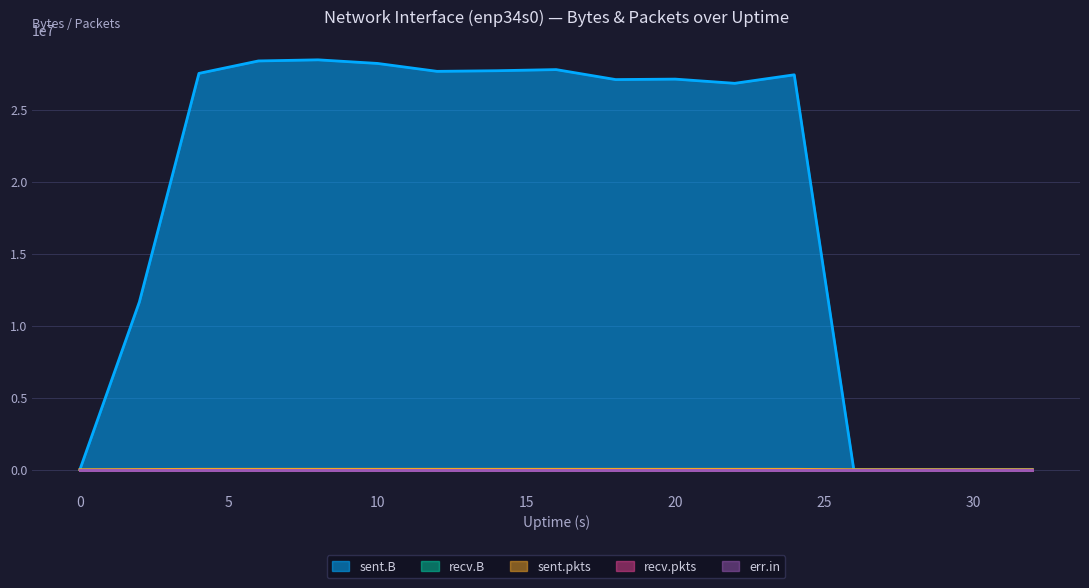

How many data points in sent.pkts are above 24403?

8